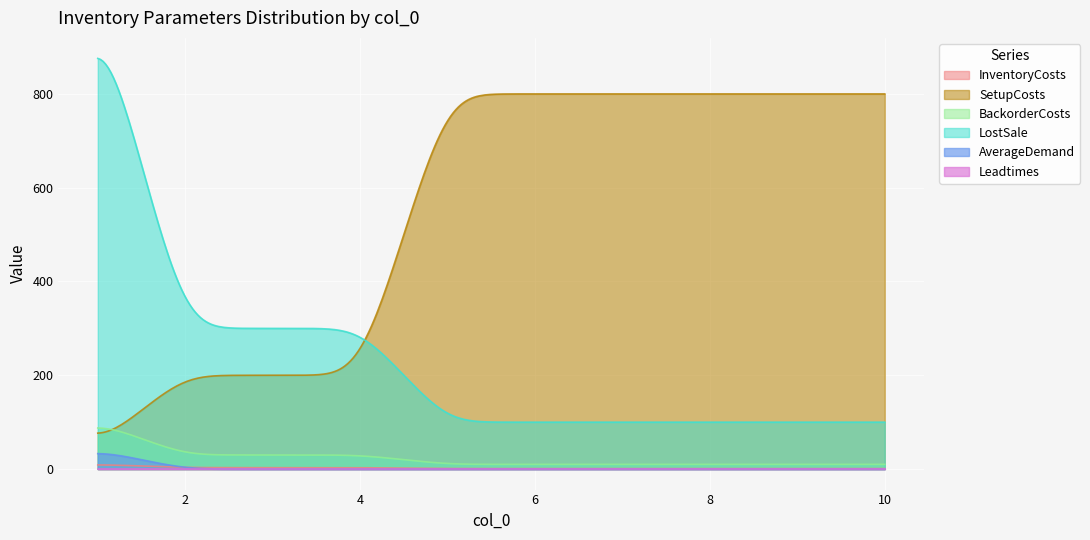

Rank the series by their maximum value, from highest to lowest.

LostSale, SetupCosts, BackorderCosts, AverageDemand, InventoryCosts, Leadtimes